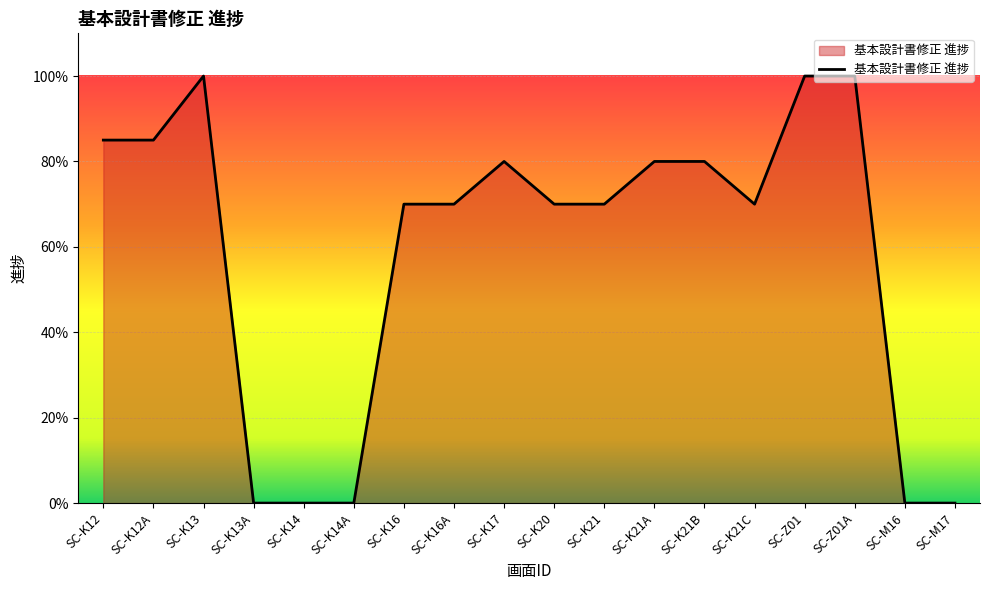

How many points are lower than both their immediate neighbors (excluding endpoints)?

1